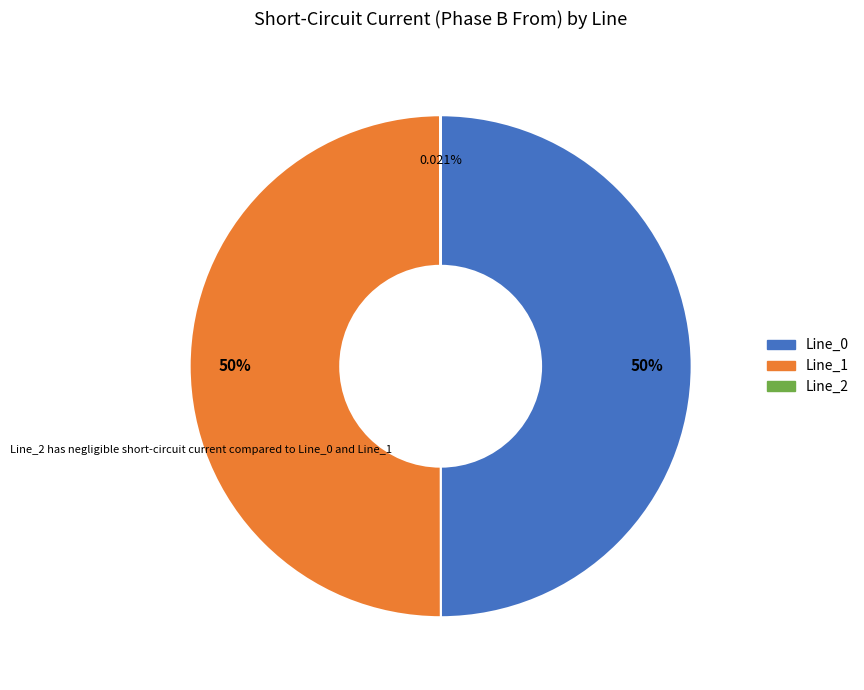

Do Line_1 and Line_0 together represent more than half of the pie?

Yes